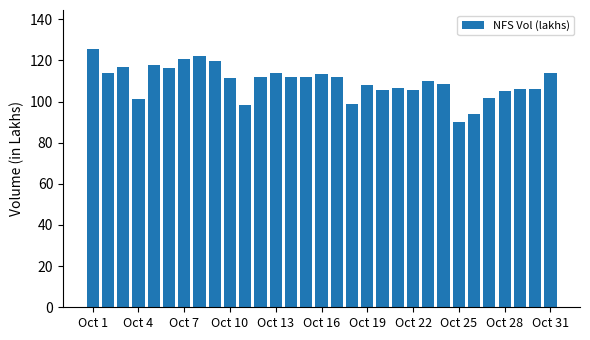

What is the sum of all values?

3399.3